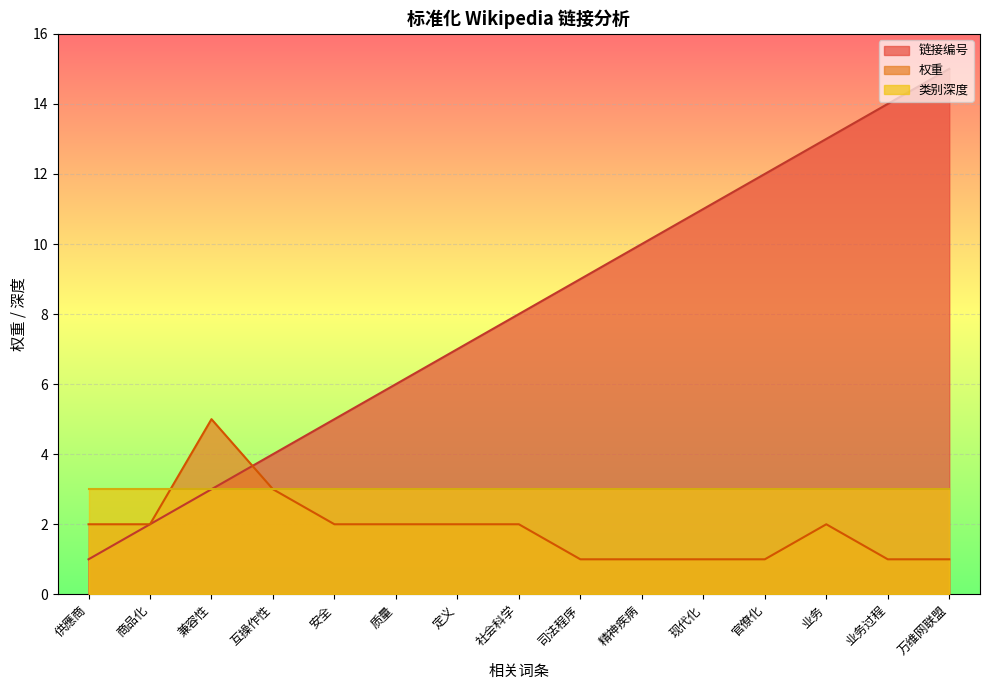

What is the sum of all 权重 values?

28